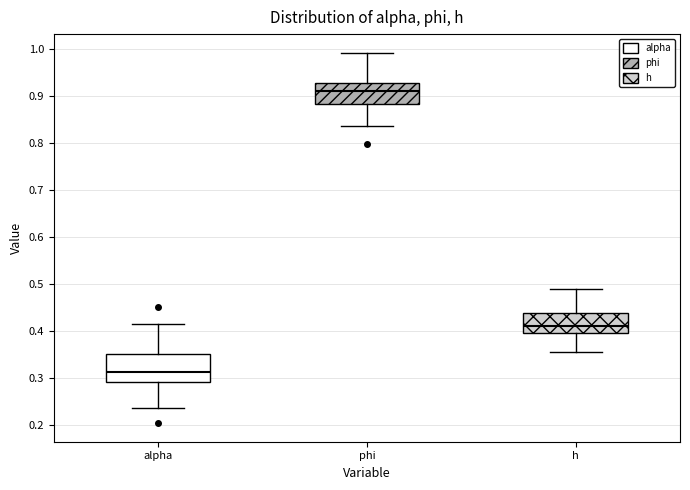

Where is the upper edge of the box for alpha on the y-axis? The values are not printed on the chart, so give them approximately, as read against the axis.

0.35